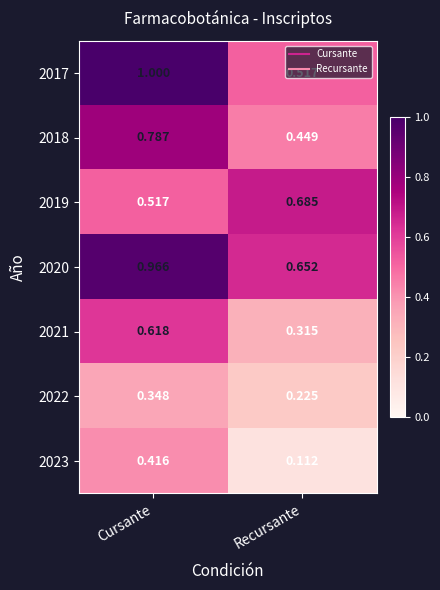

Rank the categories by 2017 value from highest to lowest.

Cursante, Recursante